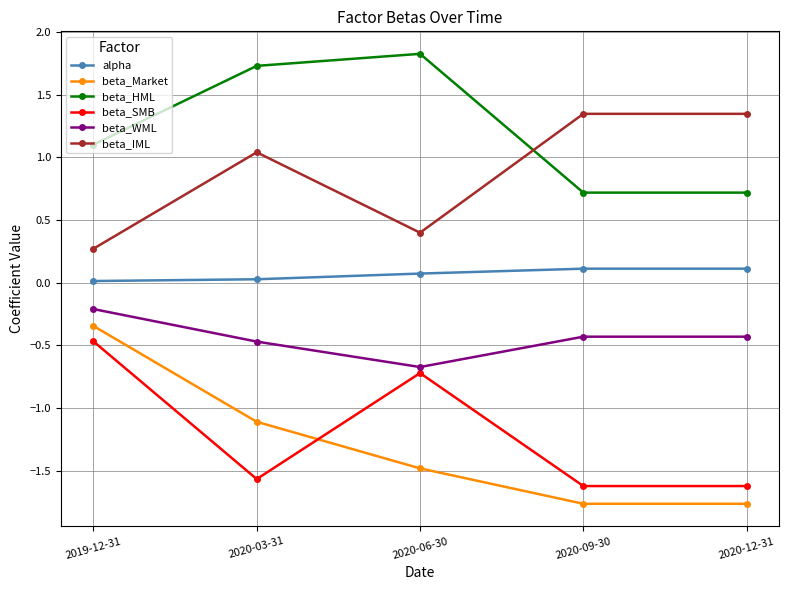

How many data points in beta_SMB are above -1?

2